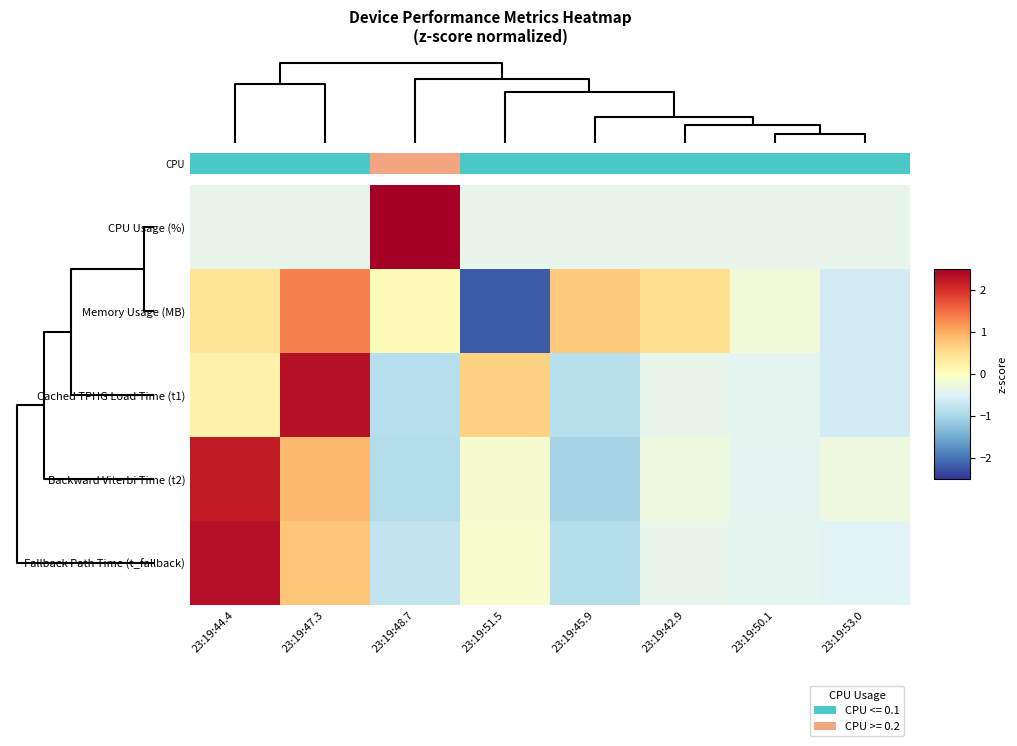

Rank the series by their maximum value, from lowest to highest.

Memory Usage (MB), Backward Viterbi Time (t2), Cached TPHG Load Time (t1), Fallback Path Time (t_fallback), CPU Usage (%)